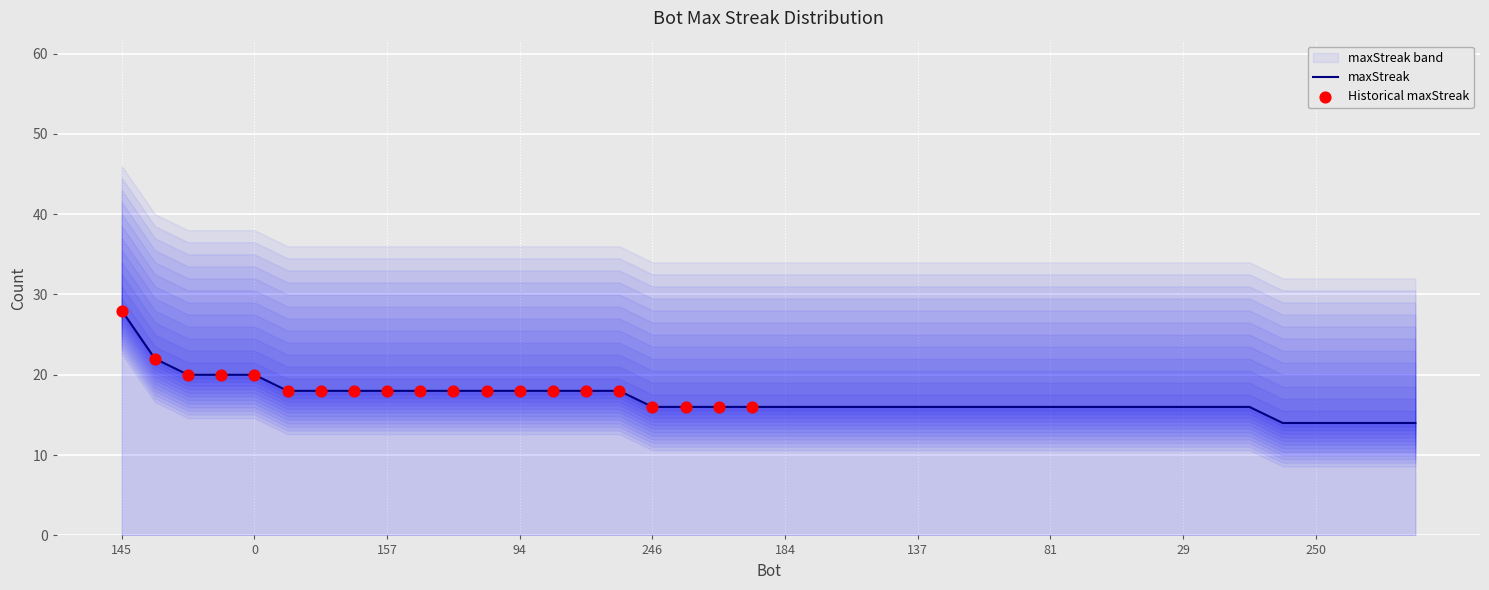

Between 232 and 49, which is larger?

49